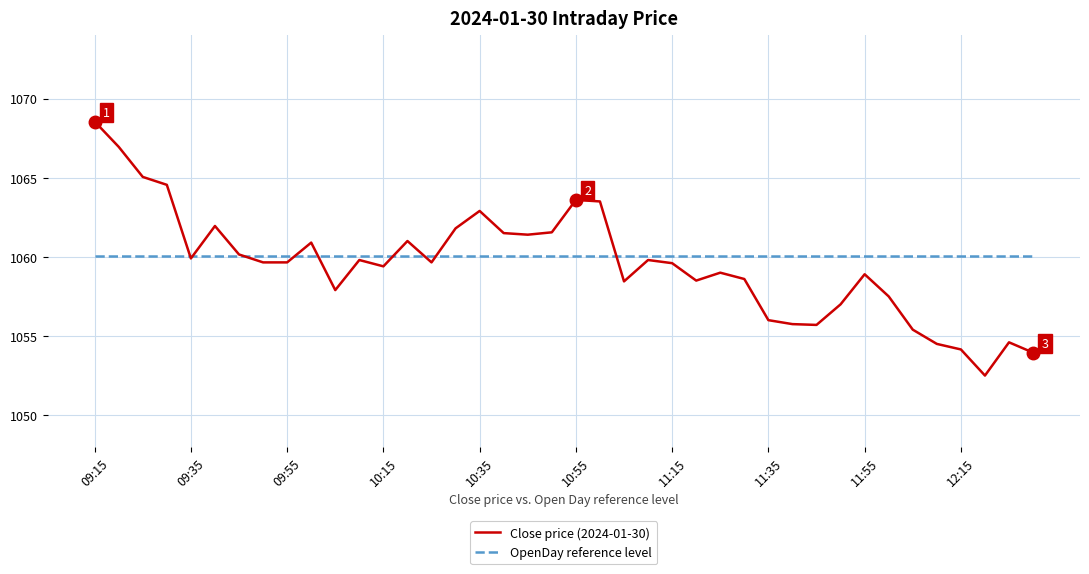

List the series in order of their peak value, highest first.

Close price (2024-01-30), OpenDay reference level